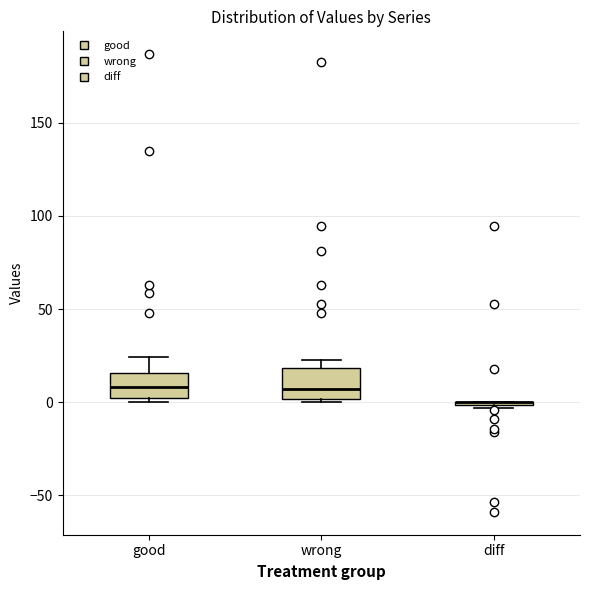

Where does the upper whisker of the box for good end on the y-axis? The values are not printed on the chart, so give them approximately, as read against the axis.

25